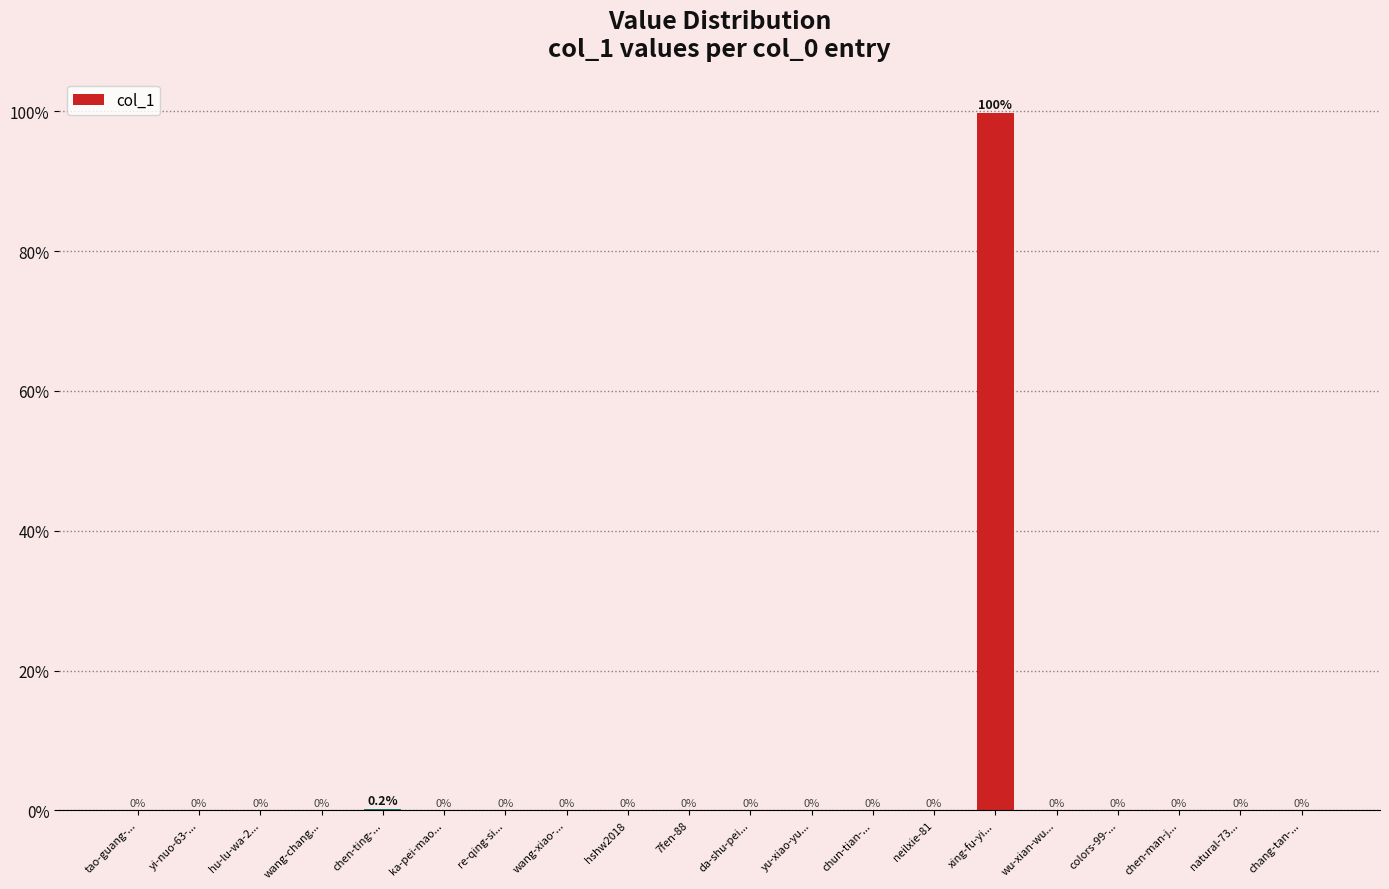

What is the average value?

5.0